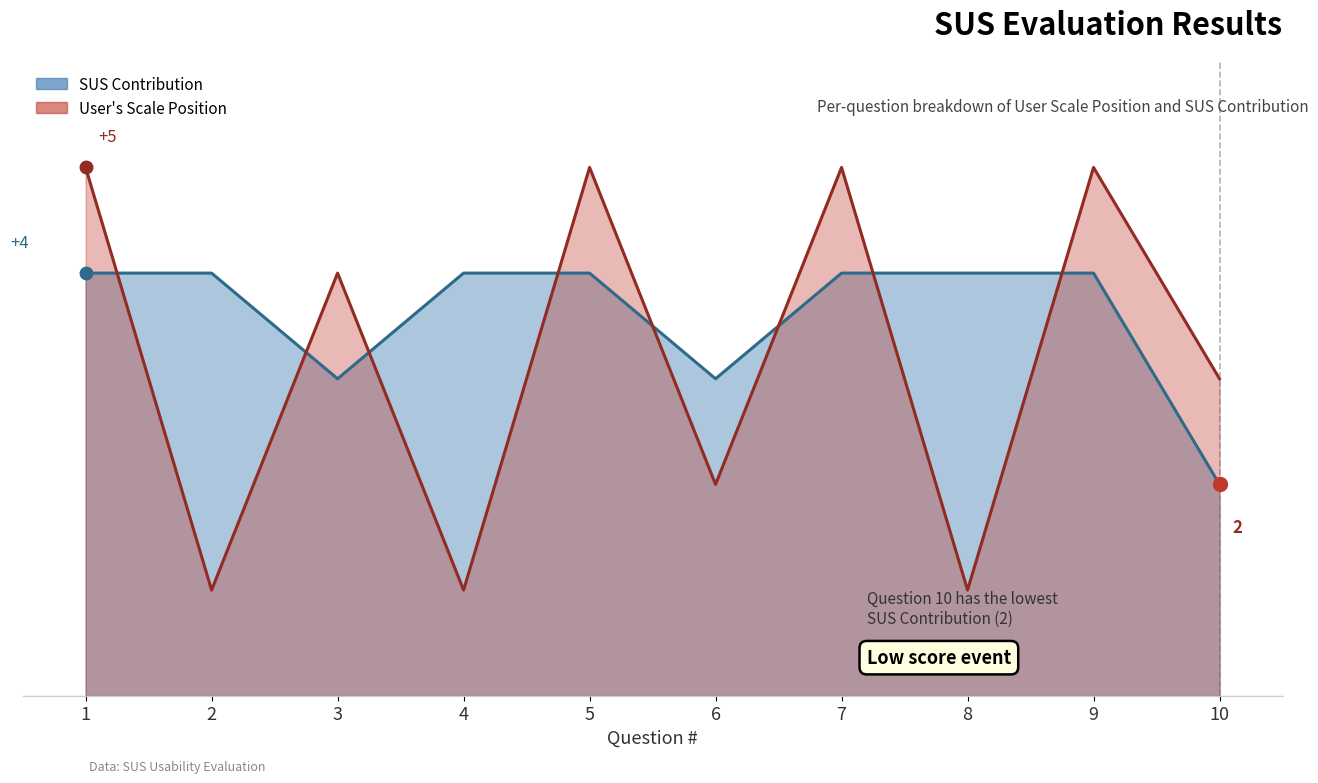

Reading left to right, what are all the values shown in this chart?

SUS Contribution: 1=4	2=4	3=3	4=4	5=4	6=3	7=4	8=4	9=4	10=2
User's Scale Position: 1=5	2=1	3=4	4=1	5=5	6=2	7=5	8=1	9=5	10=3